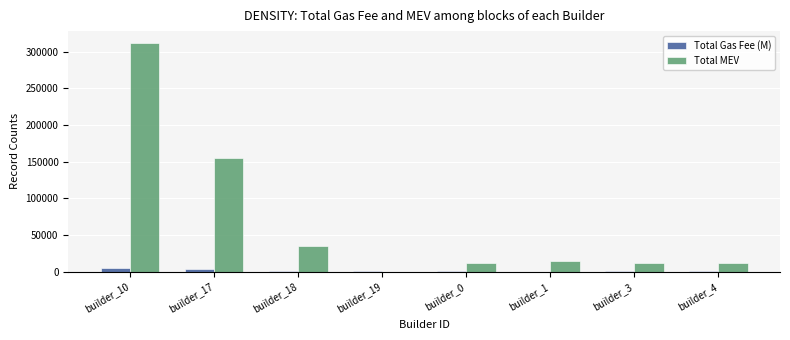

What is the greatest value displayed?

312500.0